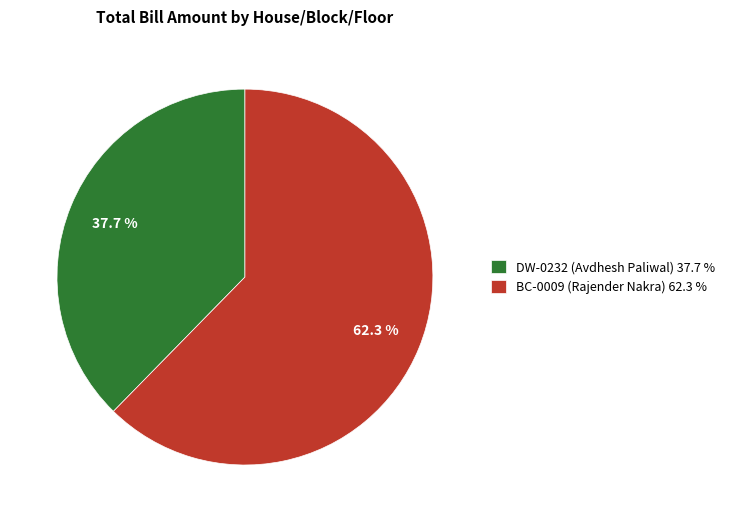

Between BC-0009 (Rajender Nakra) and DW-0232 (Avdhesh Paliwal), which is larger?

BC-0009 (Rajender Nakra)